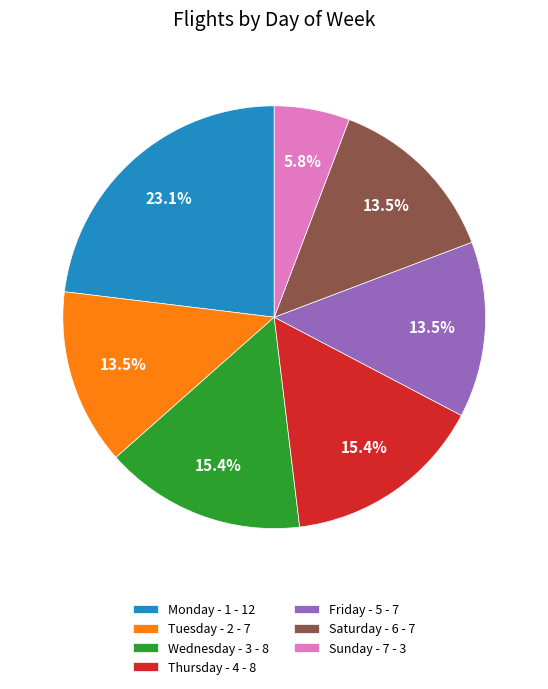

What percentage is NOT represented by Tuesday - 2 - 7?

86.5%